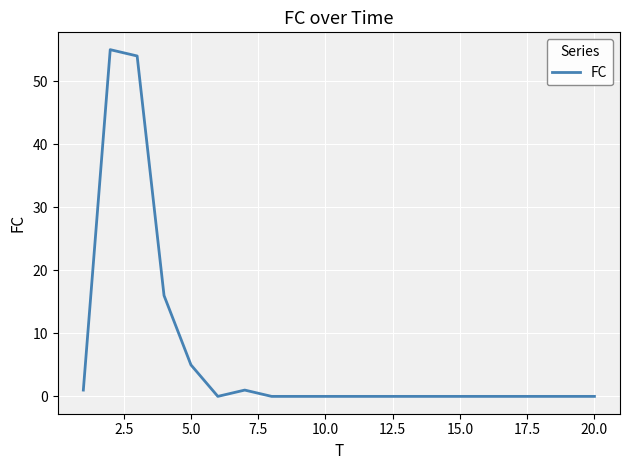

What is the difference between the maximum and minimum values?

55